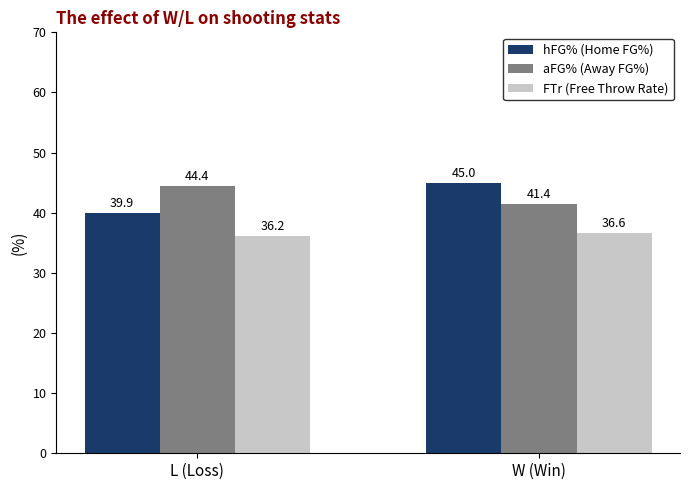

What is the value of the FTr (Free Throw Rate) bar at the 2nd from the left?

36.6